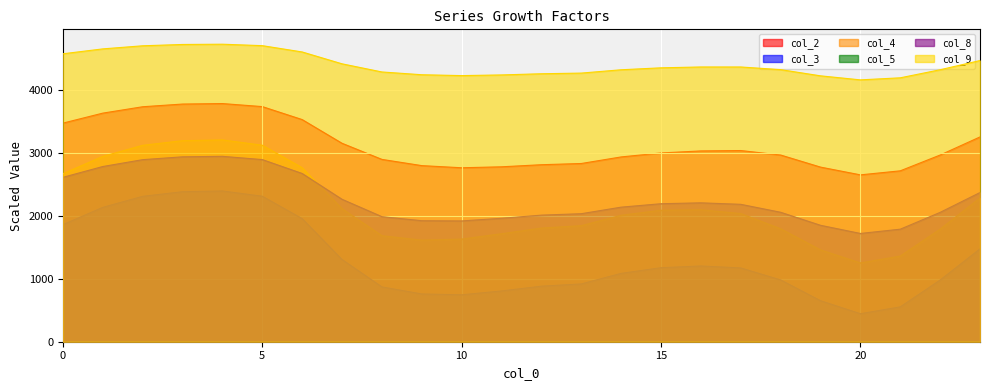

What is the difference between the maximum and minimum values in the col_9 series?

565.5